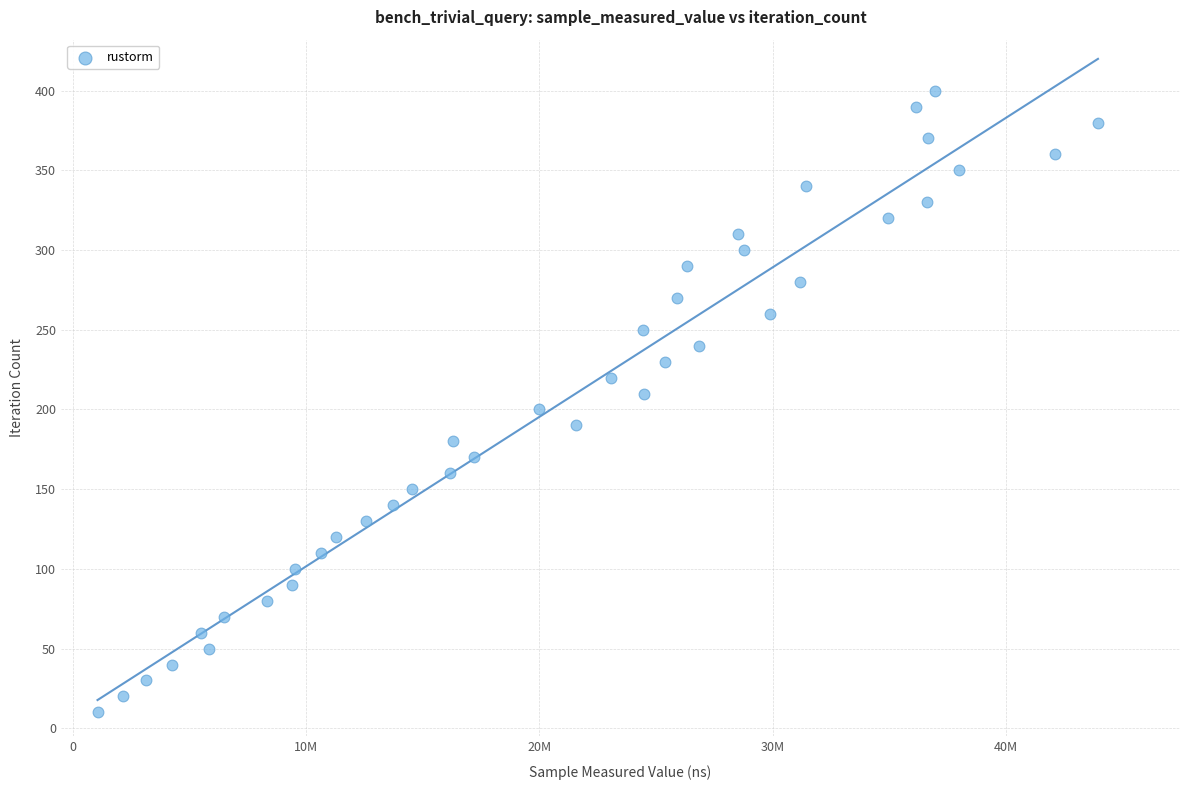

What is the range of X values (max minus min)?

42868359